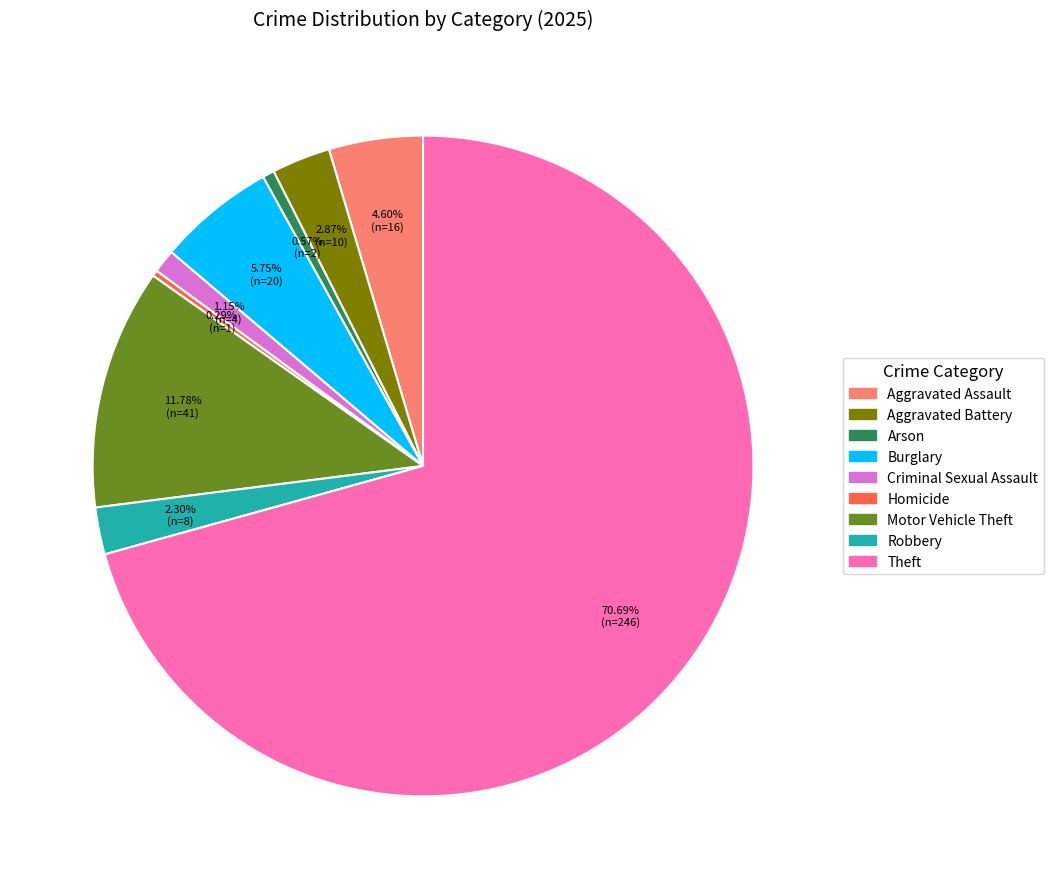

Count the number of slices in the pie.

9